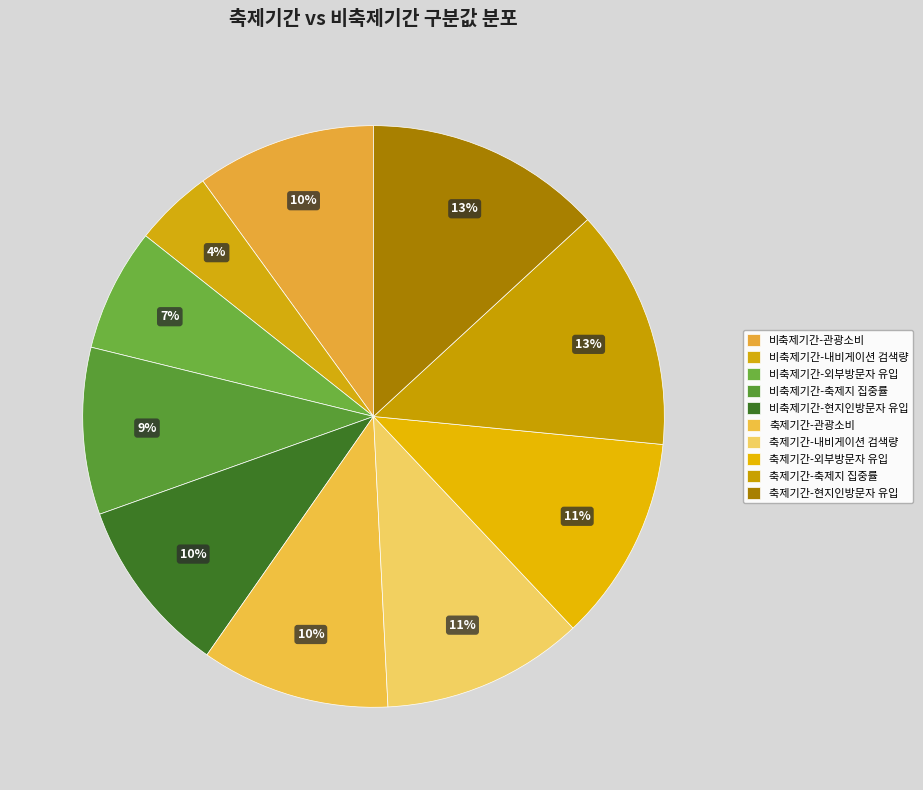

Which slice is the smallest?

비축제기간-내비게이션 검색량